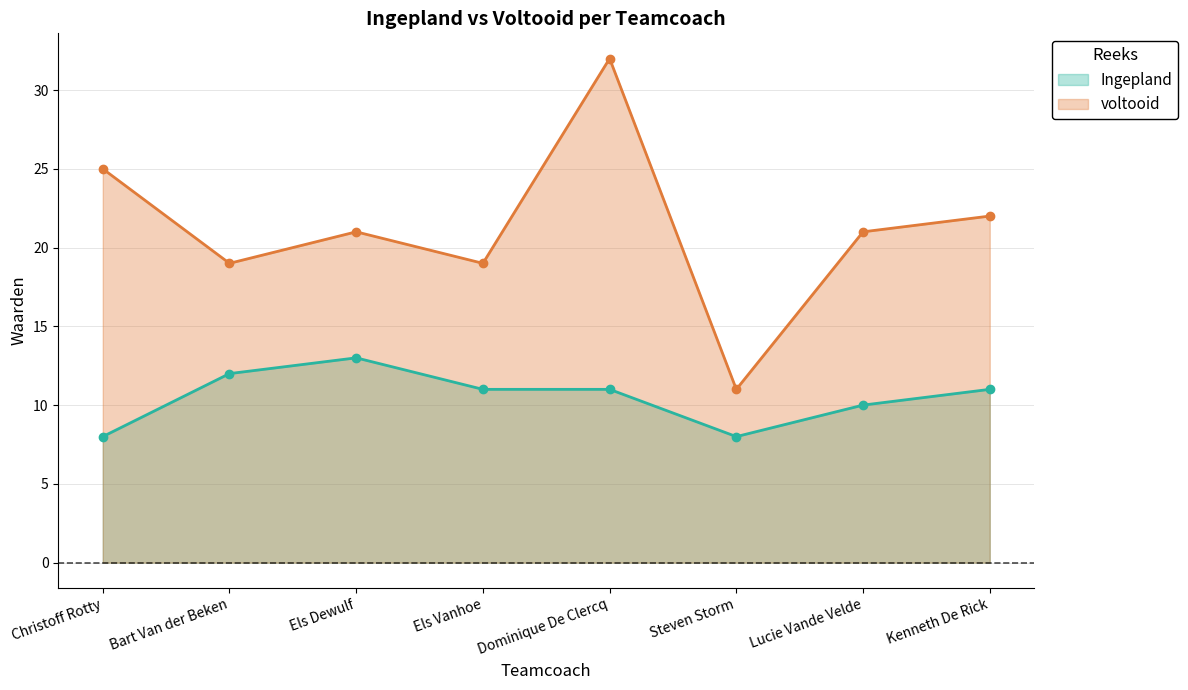

True or false: voltooid has more than 2 points higher than both neighbors.

False